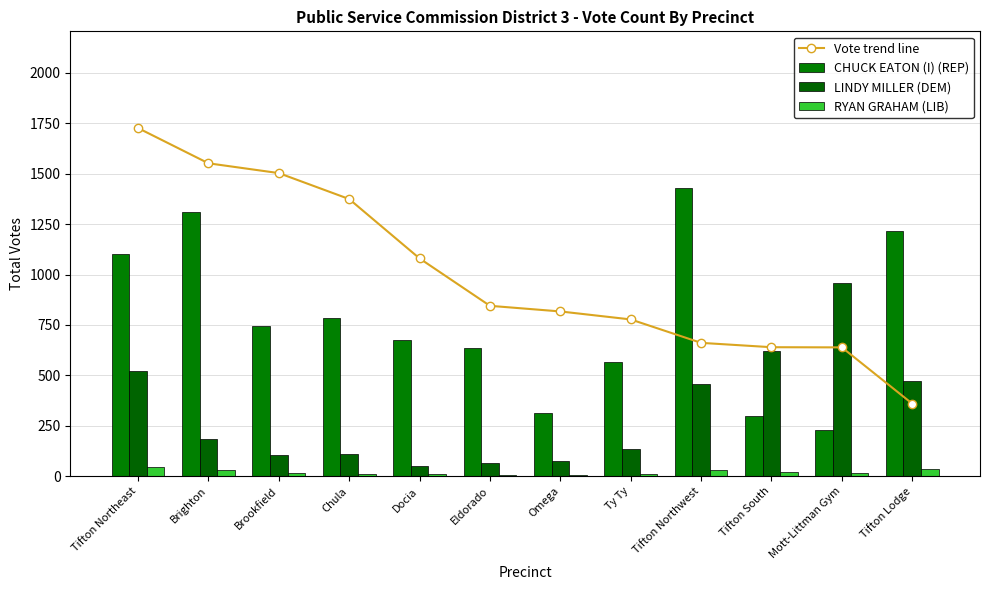

What is the sum of all Vote trend line values?

11975.4